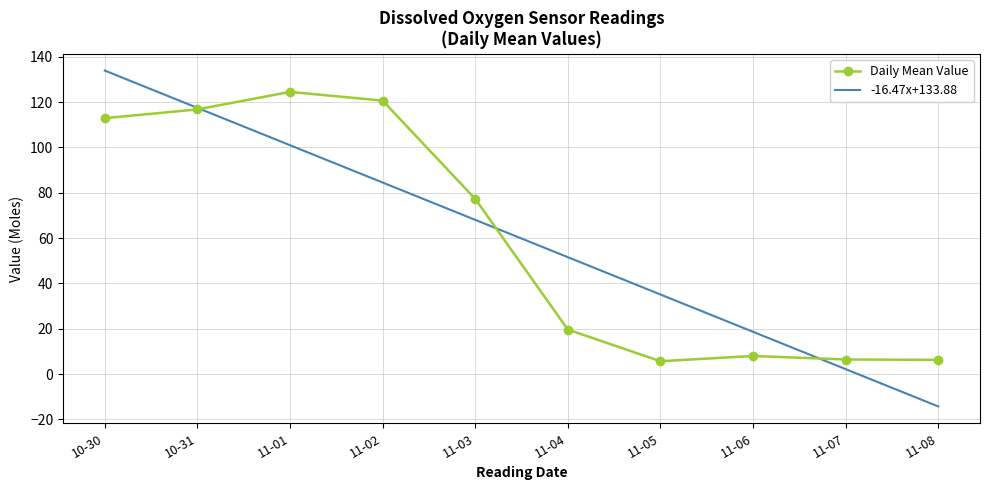

What position from the left is 11-04?

6